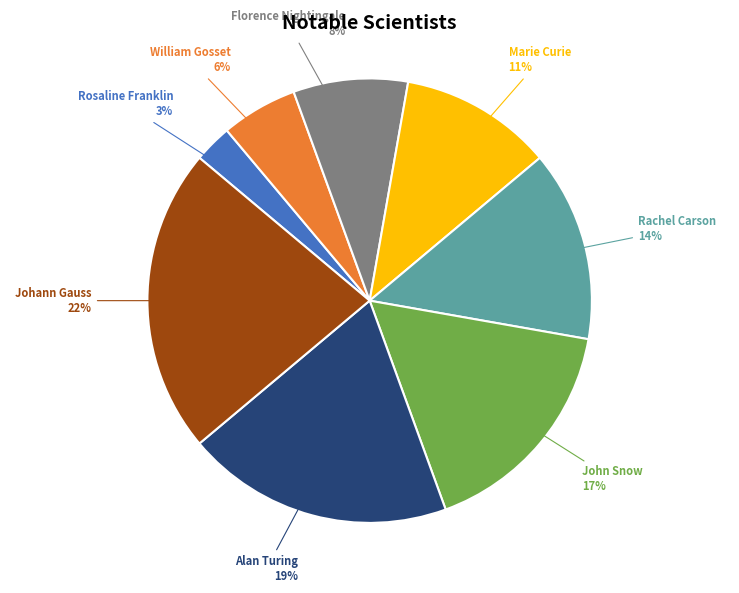

Is there any slice that represents more than half of the pie?

No